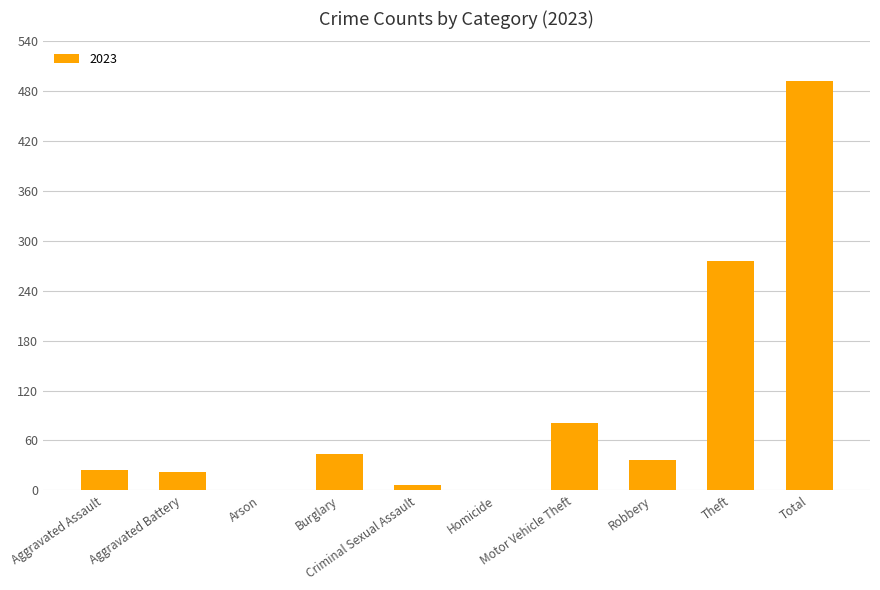

Which label corresponds to the largest value in the chart?

Total